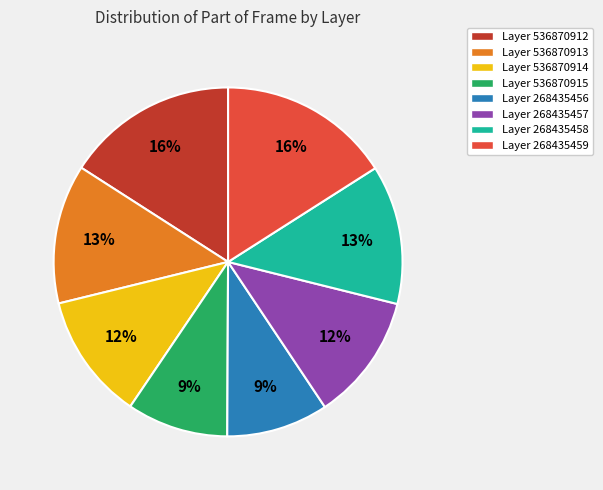

How many slices are in this pie chart?

8